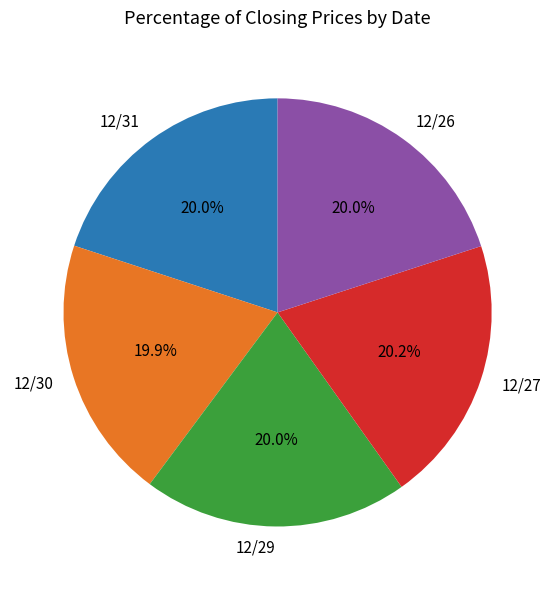

Approximately how many times larger is the value at 12/26 compared to 12/31?

1.0